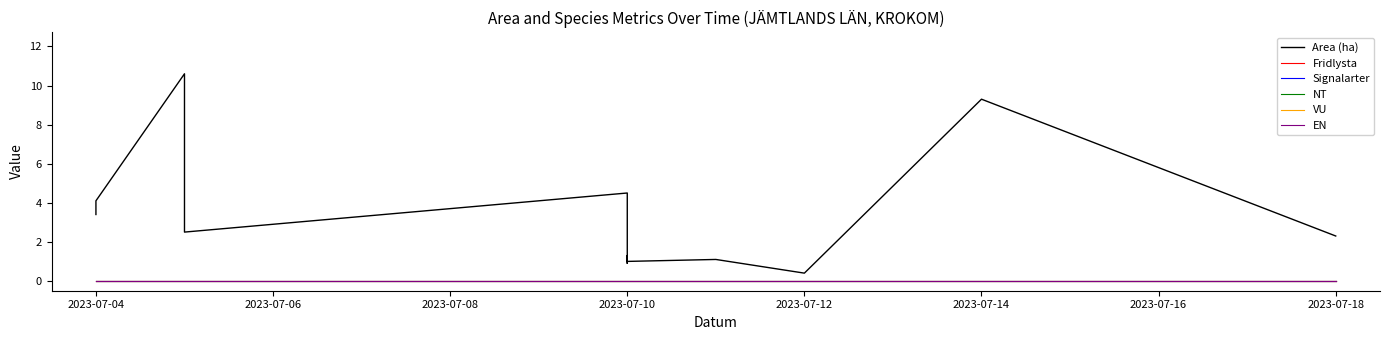

Rank the series at 2023-07-10 from highest to lowest value.

Area (ha), Fridlysta, Signalarter, NT, VU, EN